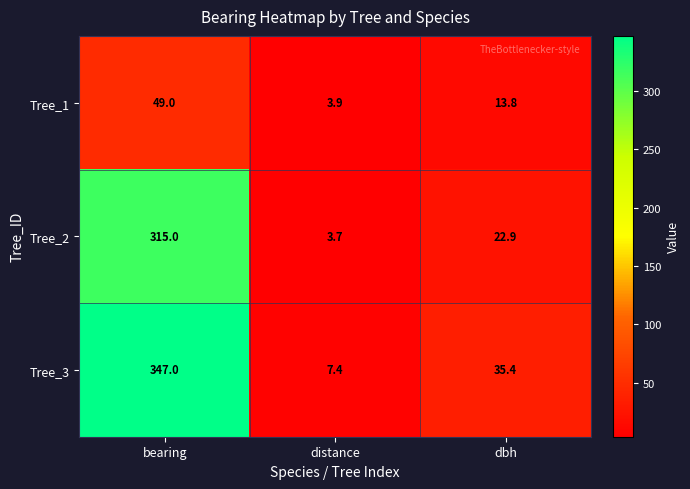

What is the difference between the highest and lowest values at distance?

3.7